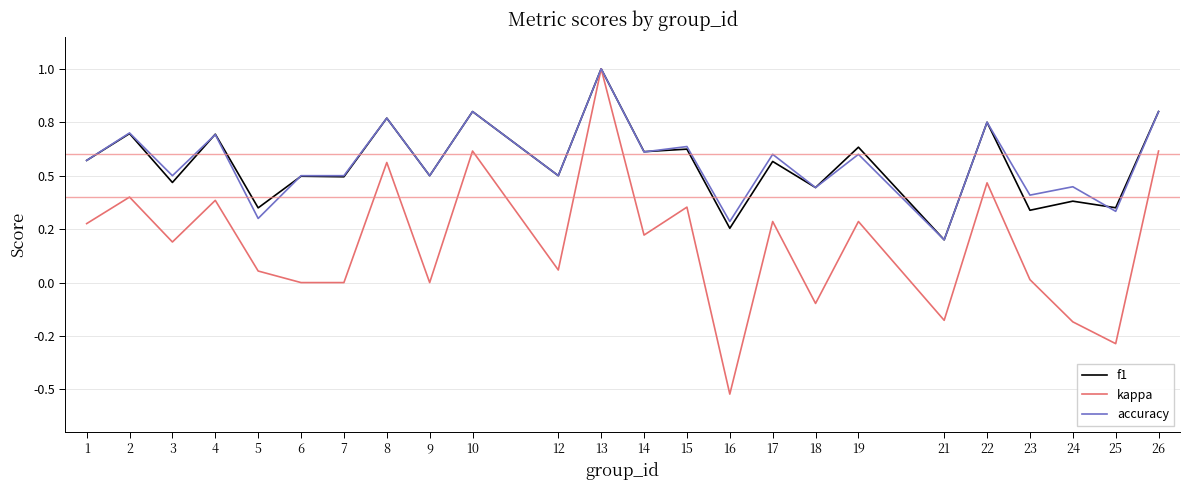

True or false: accuracy has more than 2 interior local peaks.

True